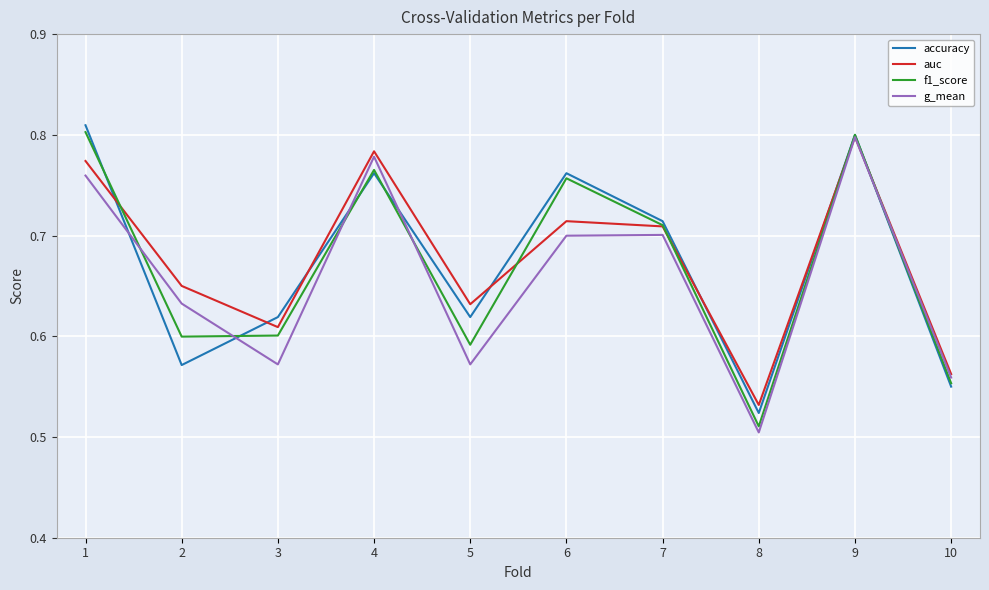

At which category does auc reach its first local peak?

4